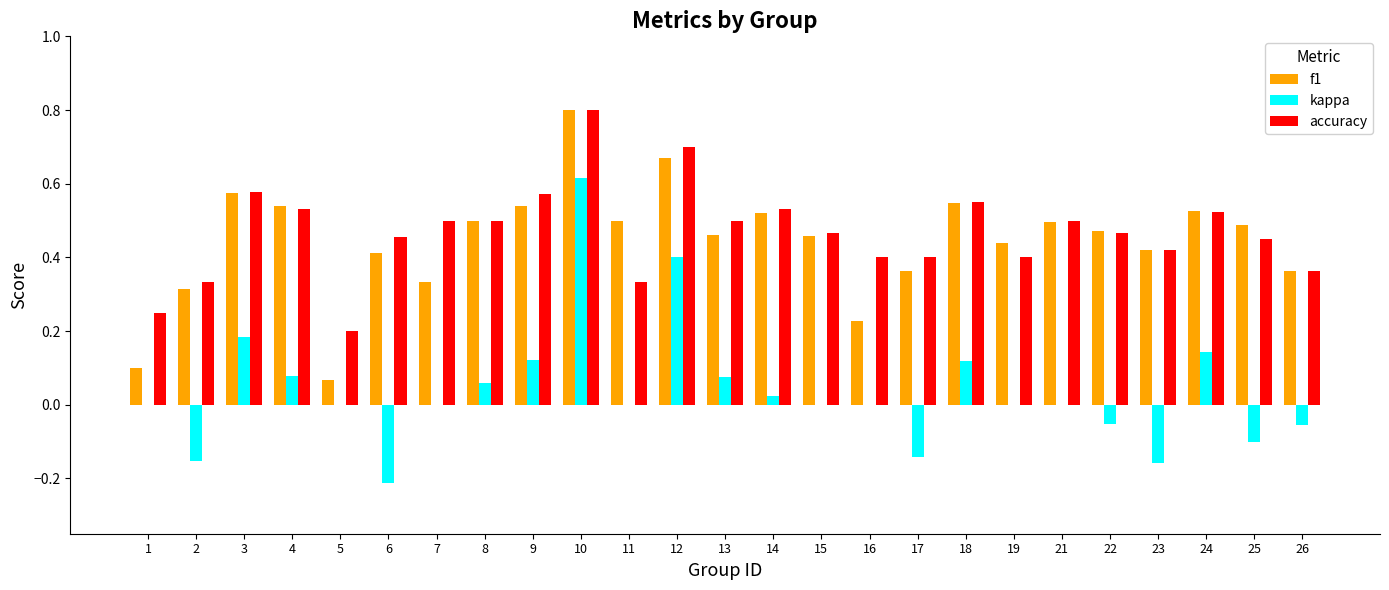

How many groups of bars are there?

25